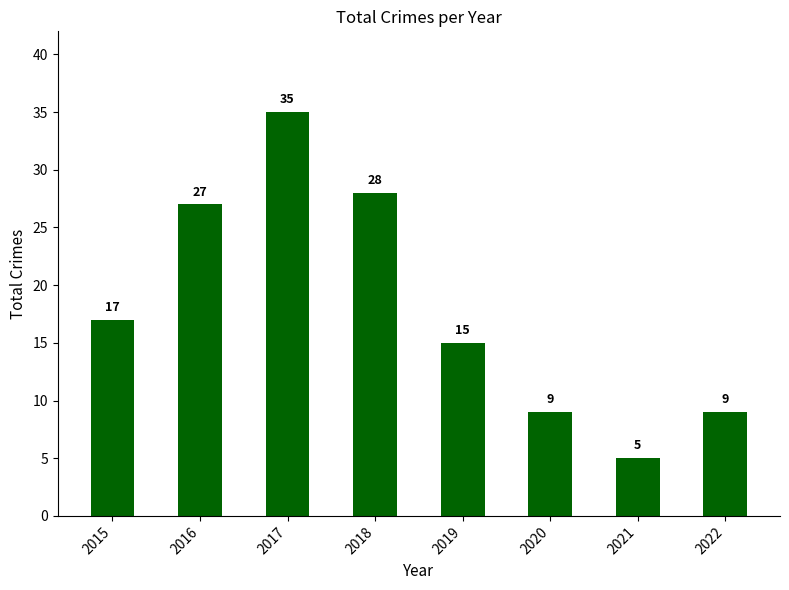

How many series are shown in this chart?

1